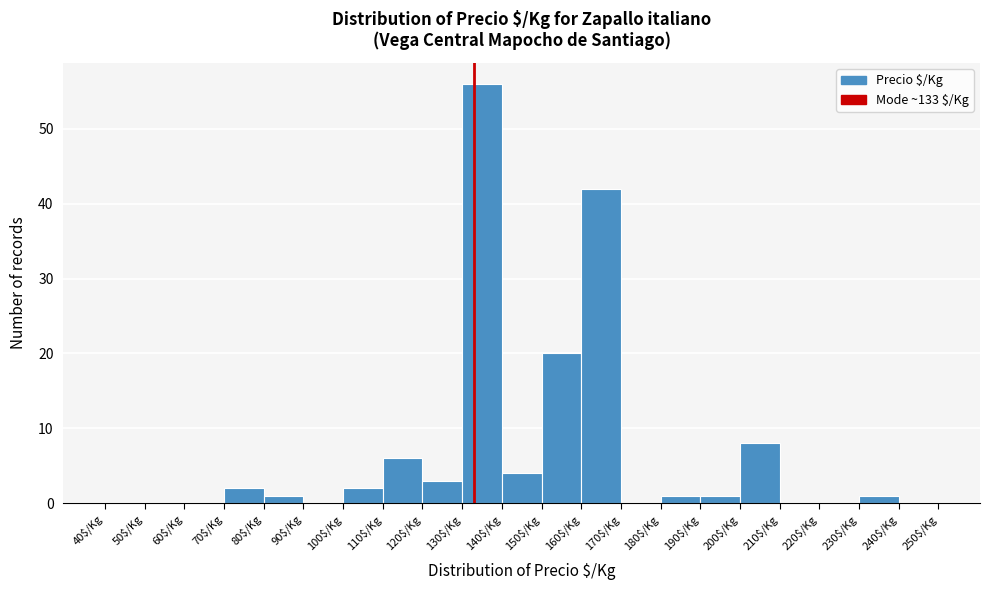

Reading left to right, list every bar in this chart as the range it spans on the x-axis followed by its height. The values are not printed on the chart, so give them approximately, as read against the axis.

40 to 50: 0
50 to 60: 0
60 to 70: 0
70 to 80: 2
80 to 90: 1
90 to 100: 0
100 to 110: 2
110 to 120: 6
120 to 130: 3
130 to 140: 56
140 to 150: 4
150 to 160: 20
160 to 170: 42
170 to 180: 0
180 to 190: 1
190 to 200: 1
200 to 210: 8
210 to 220: 0
220 to 230: 0
230 to 240: 1
240 to 250: 0